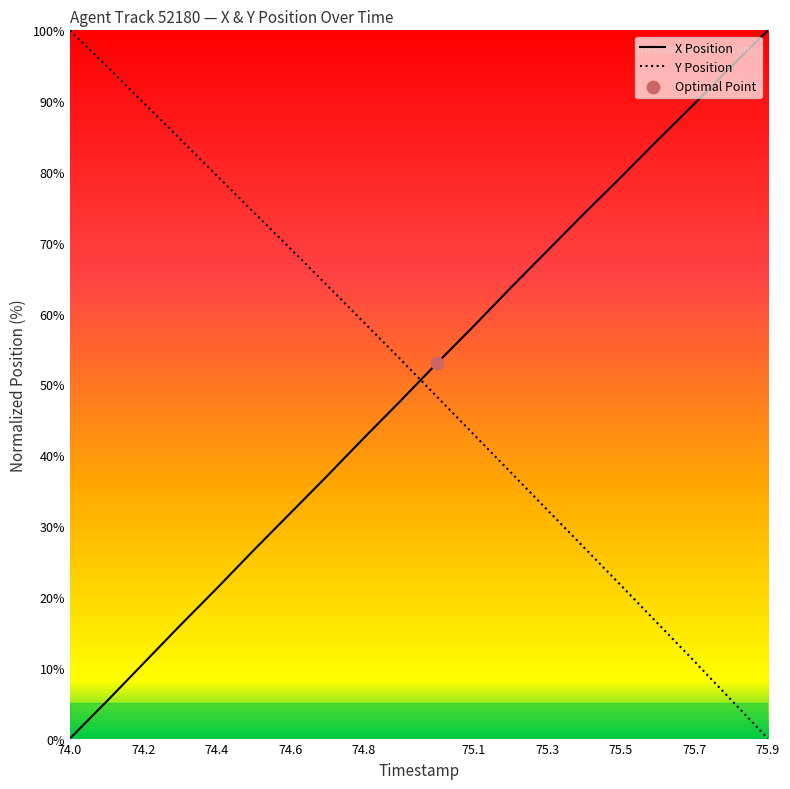

At 75.5, list the series in order from largest to smallest.

X Position, Y Position